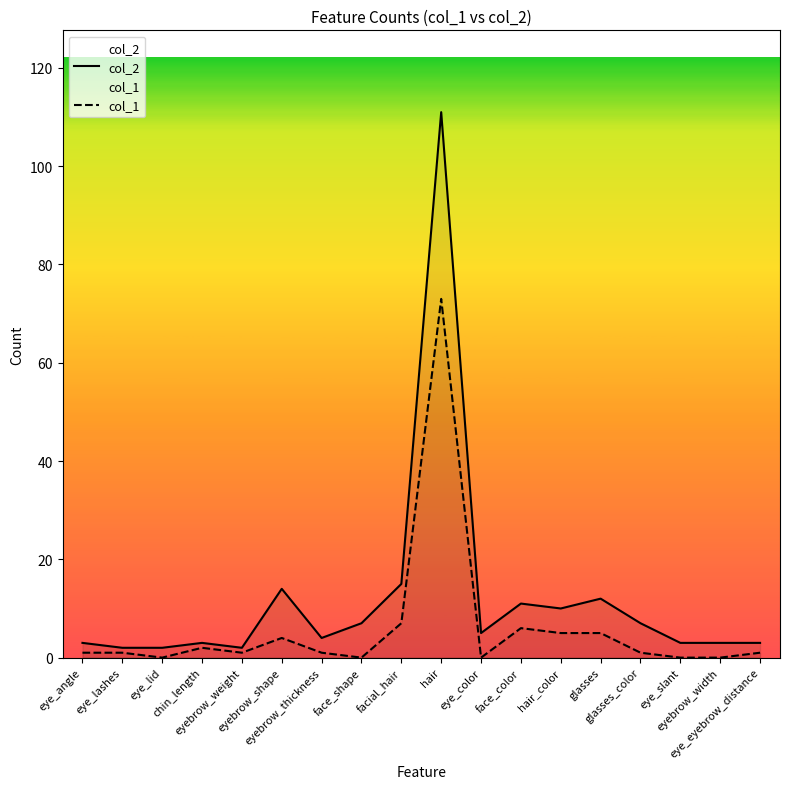

List the labels in order of col_1 value, smallest first.

eye_lid, face_shape, eye_color, eye_slant, eyebrow_width, eye_angle, eye_lashes, eyebrow_weight, eyebrow_thickness, glasses_color, eye_eyebrow_distance, chin_length, eyebrow_shape, hair_color, glasses, face_color, facial_hair, hair